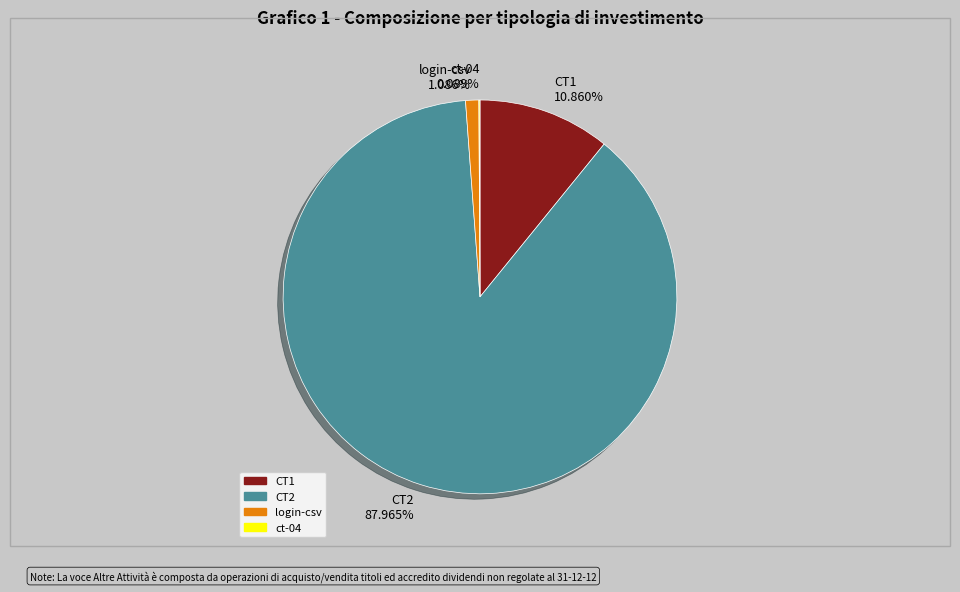

Does login-csv 1.086% account for over 50% of the chart?

No